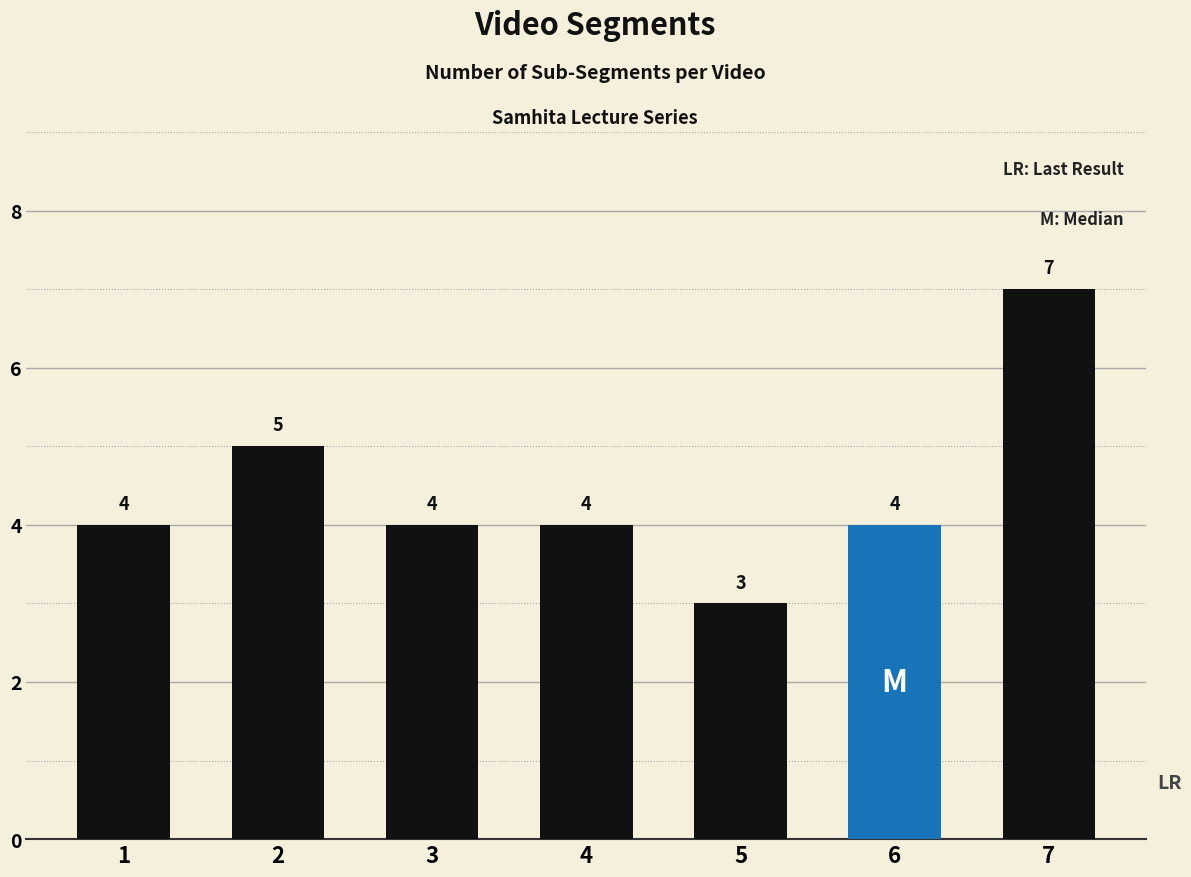

Reading left to right, list all the values displayed in this chart.

1=4	2=5	3=4	4=4	5=3	6=4	7=7